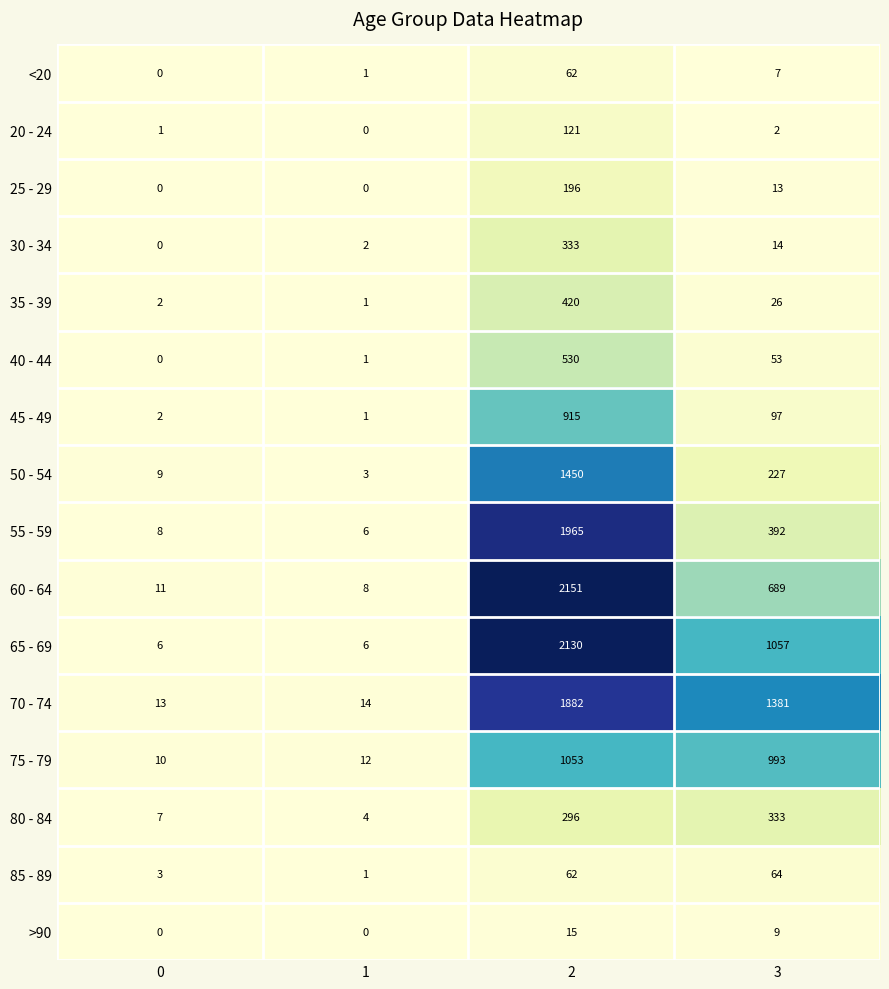

The 40 - 44 series shows 87 at 3. True or false?

False